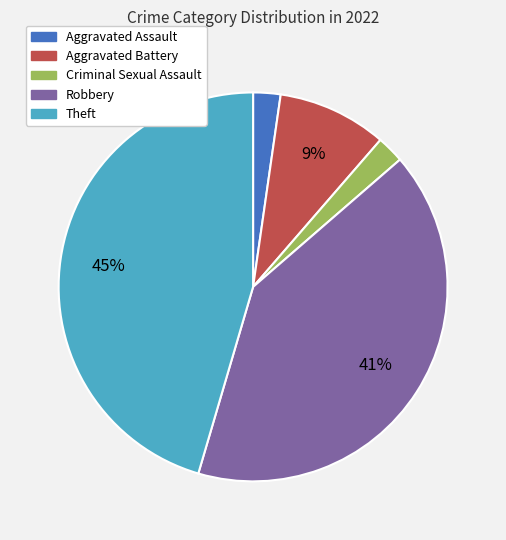

Which has a higher value, Aggravated Battery or Robbery?

Robbery